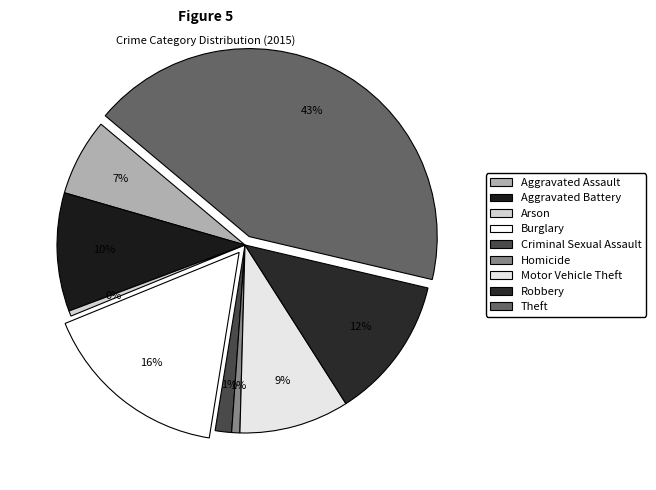

How many segments does this pie chart have?

9